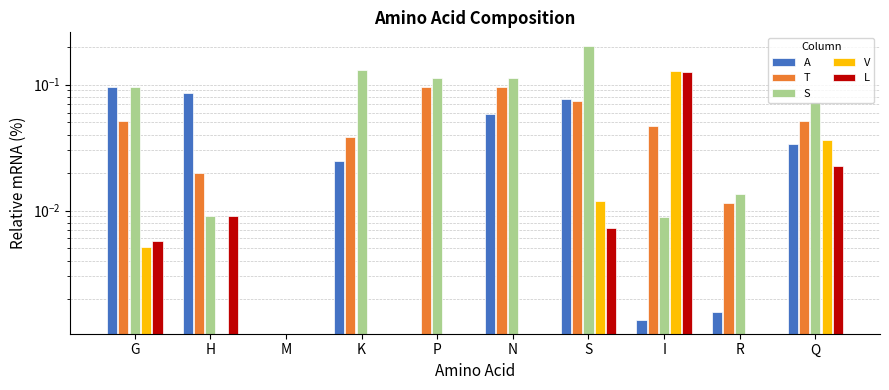

Which label corresponds to the smallest value in the chart?

M